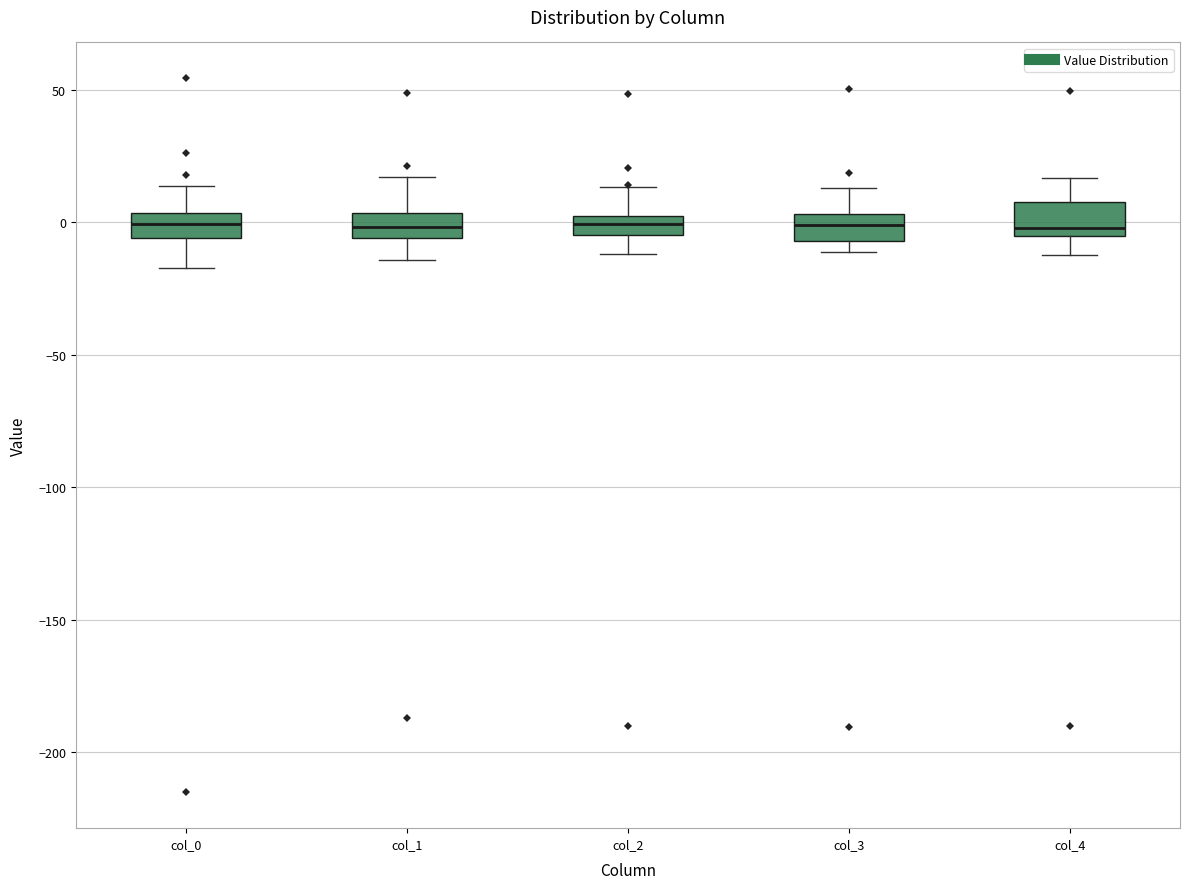

Where does the lower whisker of the box for col_4 end on the y-axis? The values are not printed on the chart, so give them approximately, as read against the axis.

-10